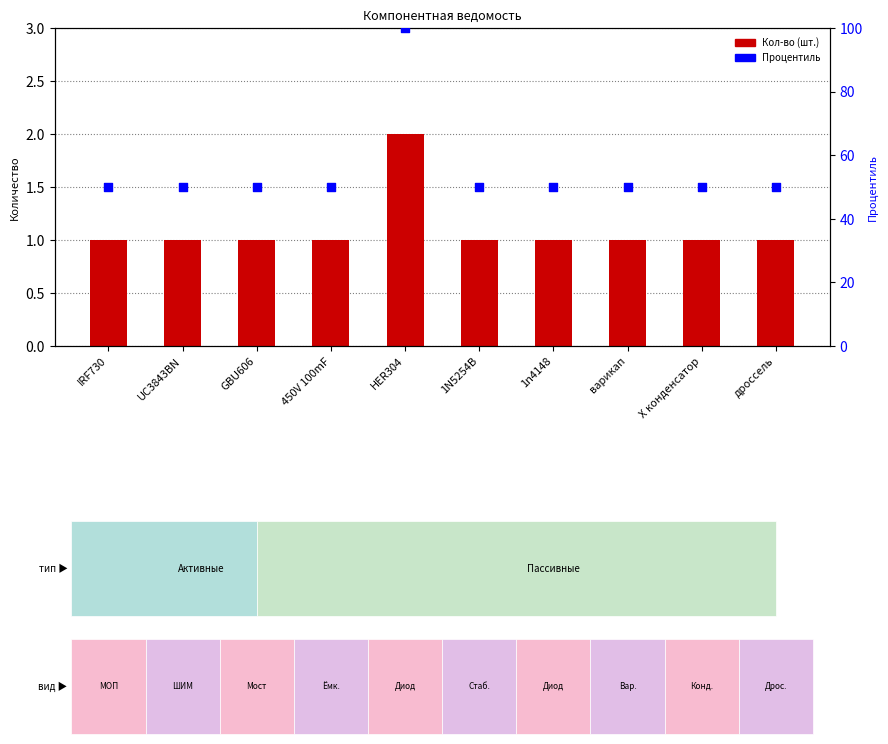

Is the value of Кол-во at дроссель greater than the value of Процентиль at IRF730?

No